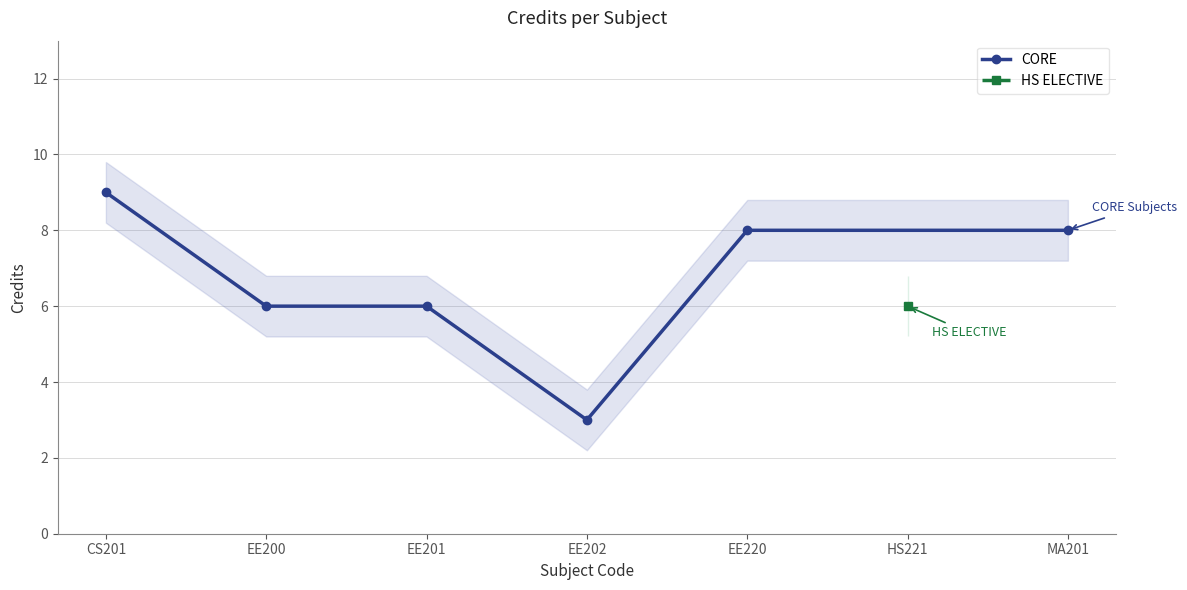

What is the highest value of the CORE series?

9